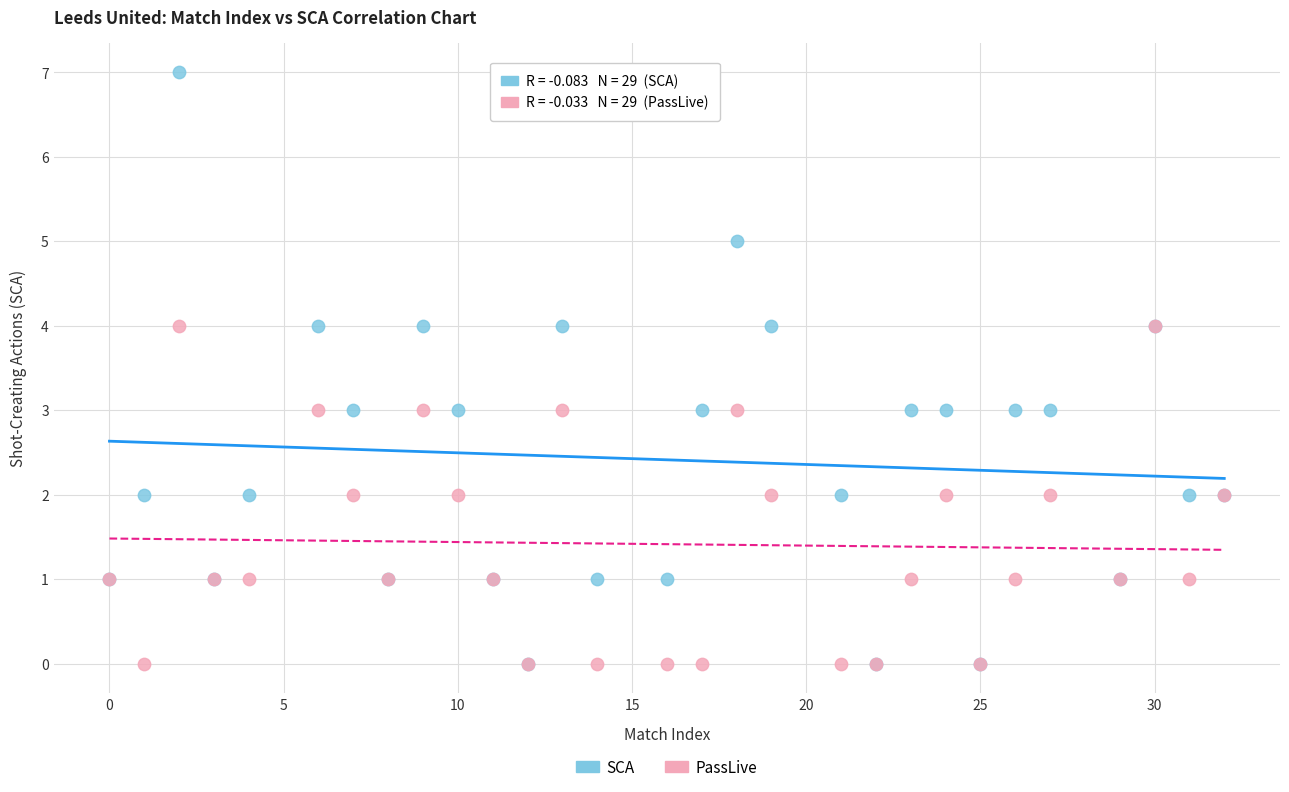

What are all the series names shown in the legend?

SCA, PassLive